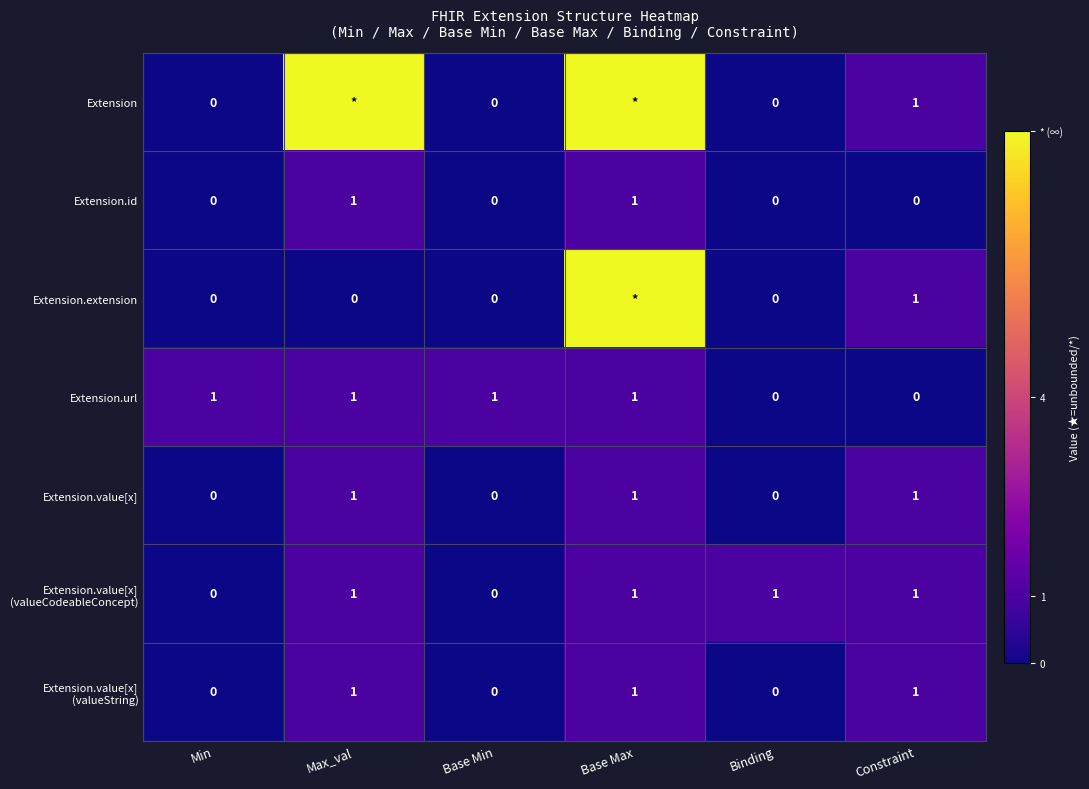

How many values in the Extension.id series exceed 0?

2